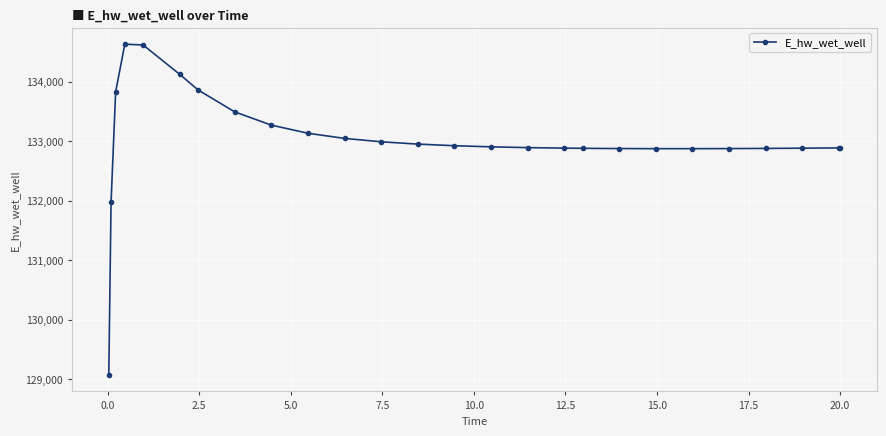

What is the smallest value displayed?

129070.4